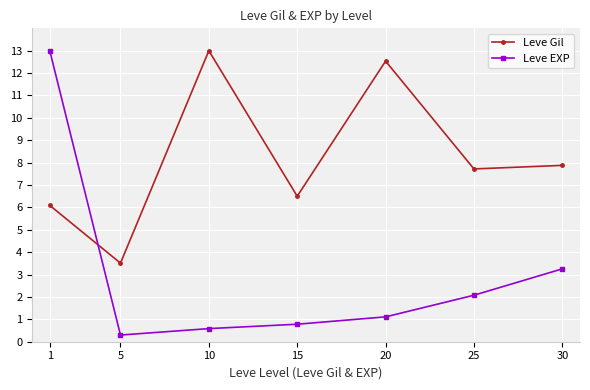

What is the difference between the highest and lowest values at 5?

3.2